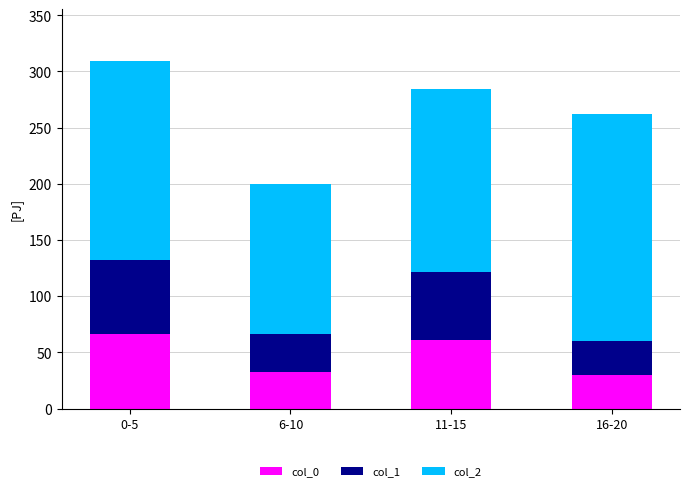

True or false: col_0 has a value of 13 at 11-15.

False